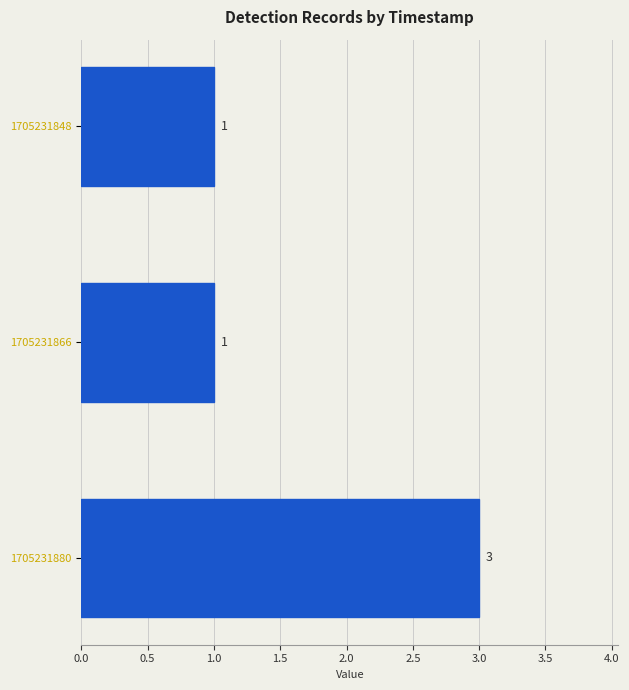

Approximately how many times larger is the value at 1705231848 compared to 1705231866?

1.0